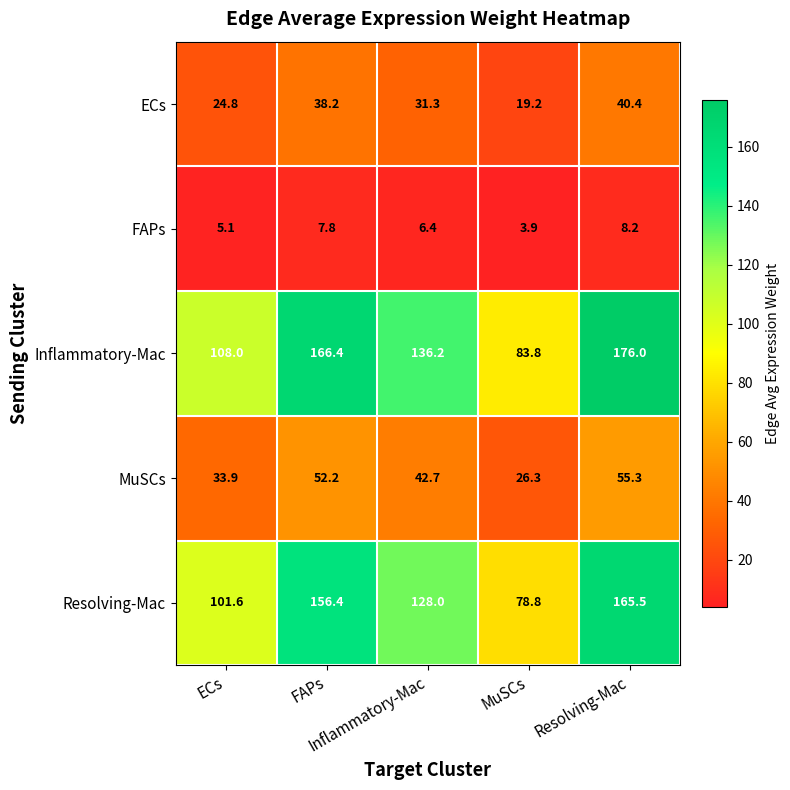

At how many categories does at least one series exceed 39?

5